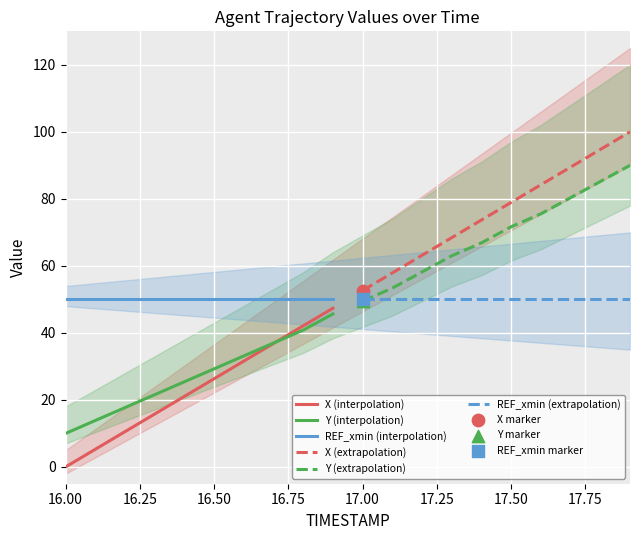

What is the highest value of the Y (interpolation) series?

45.7